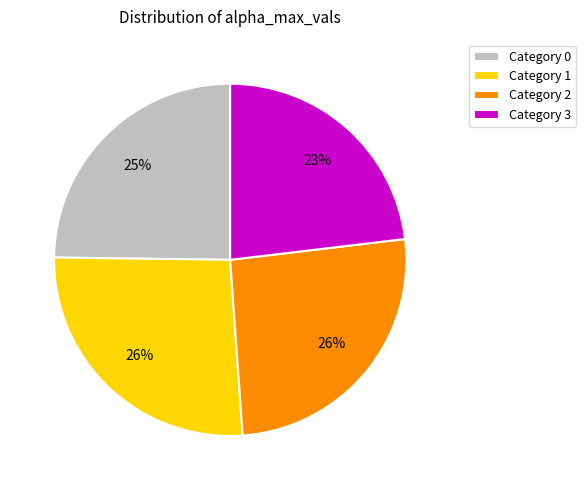

To the nearest percent, what is the average slice percentage?

25%